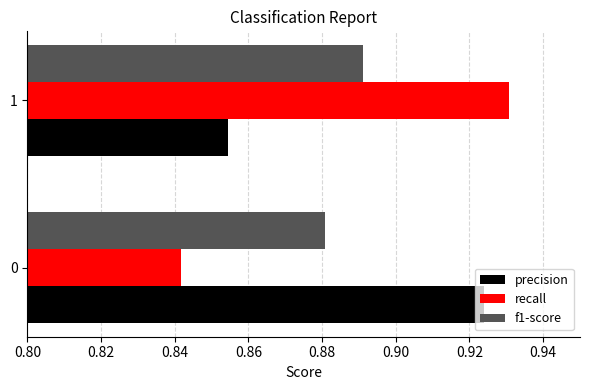

Which category has the highest value across all series?

1